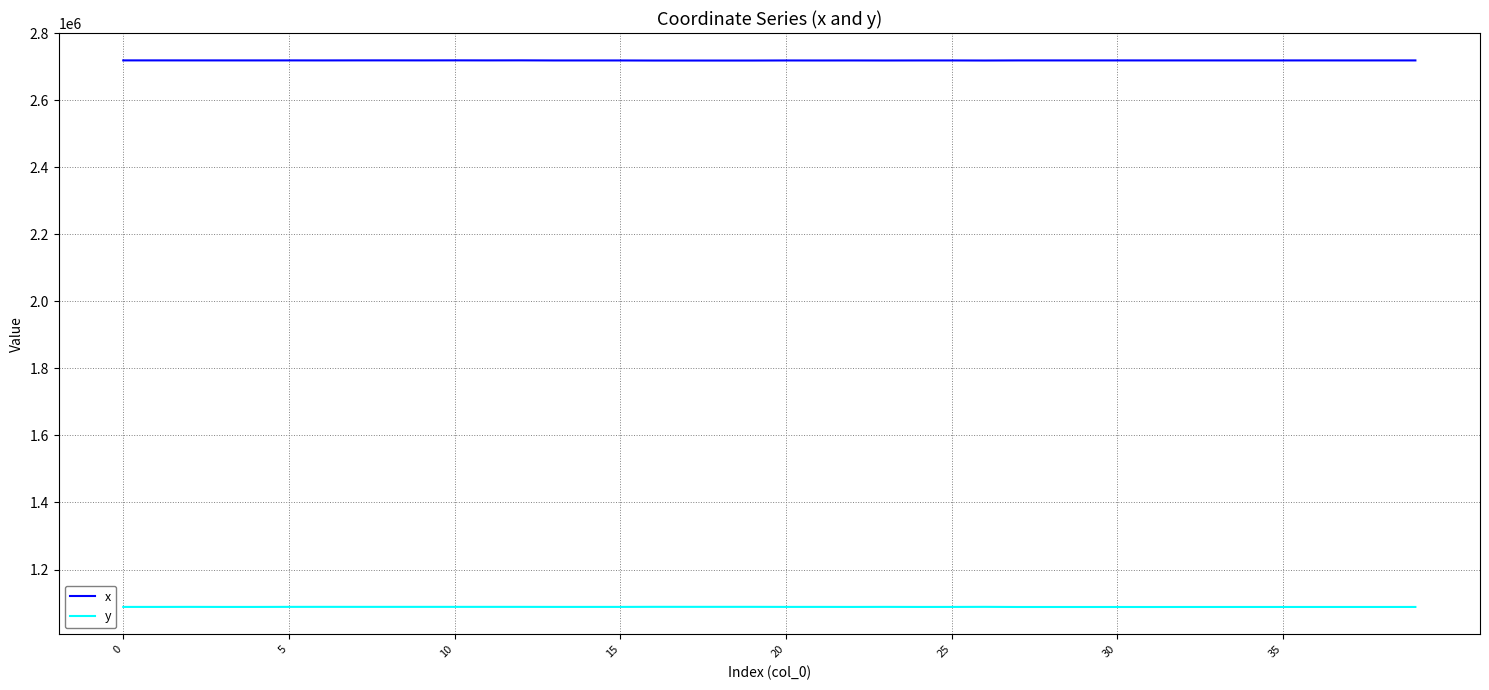

List the series in order of their peak value, highest first.

x, y